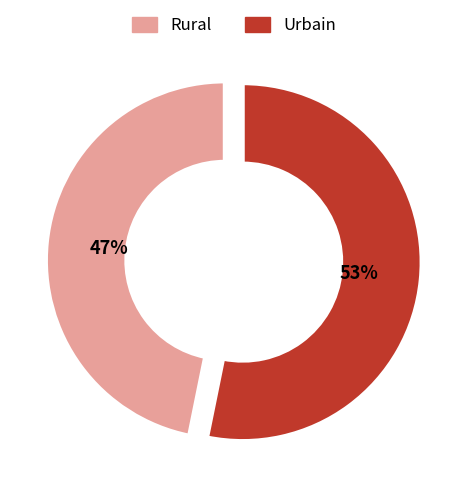

Is it true that Urbain is 67% of the pie?

False